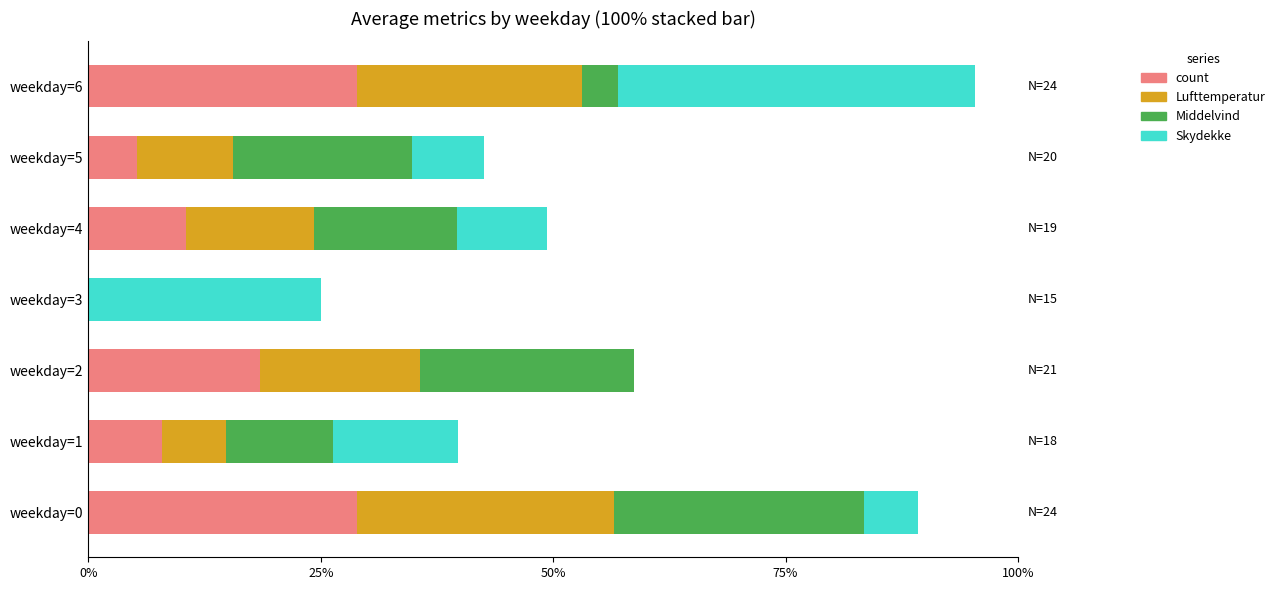

Count the number of data series in this chart.

4